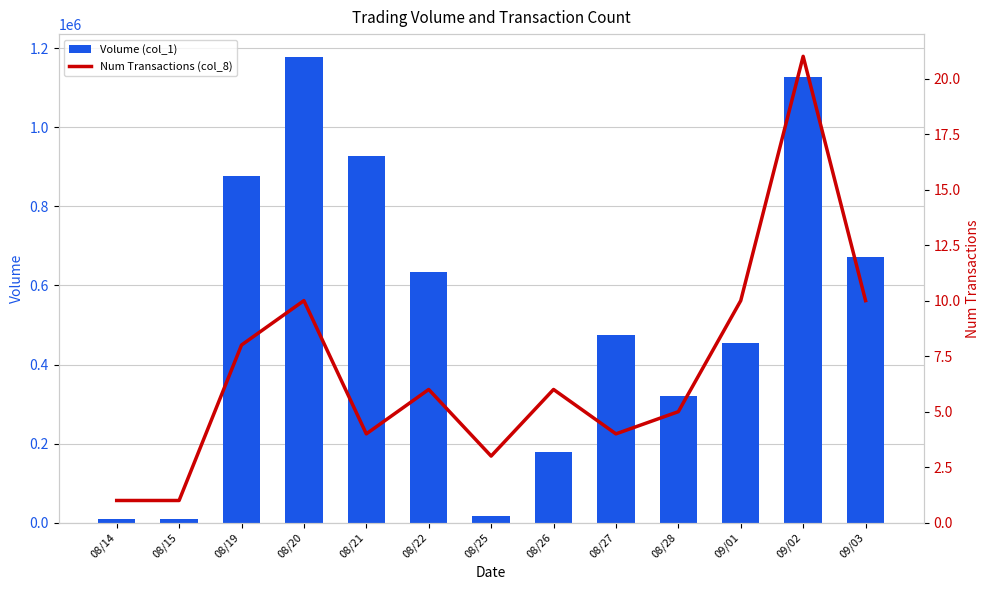

How many values in the Num Transactions (col_8) series exceed 6?

5